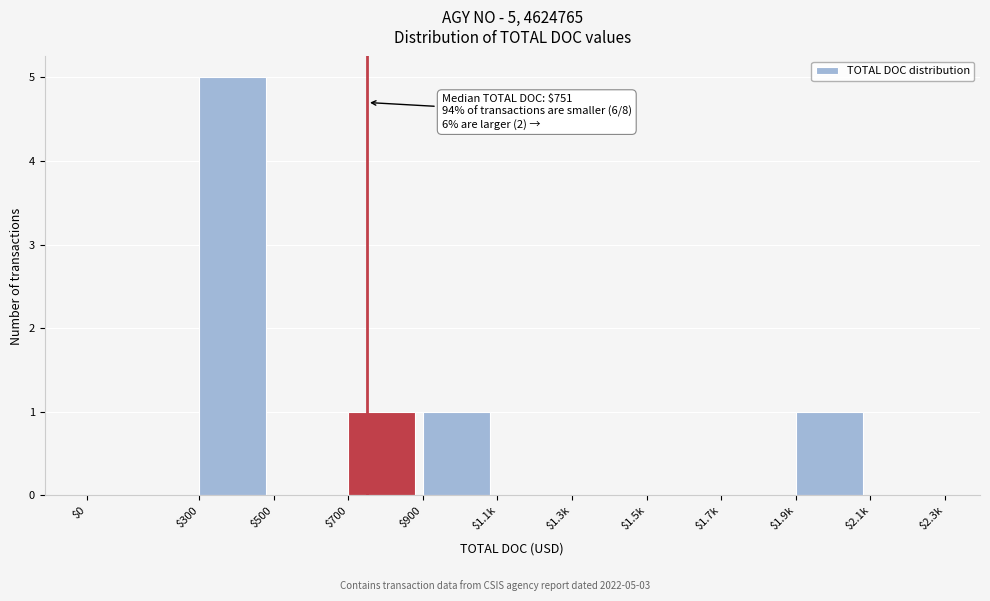

The value at $1.1k is 2. True or false?

False